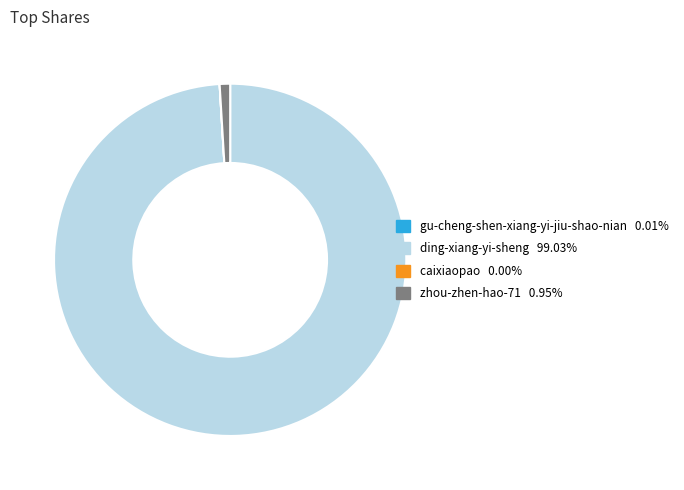

What is the largest slice in the pie chart?

ding-xiang-yi-sheng